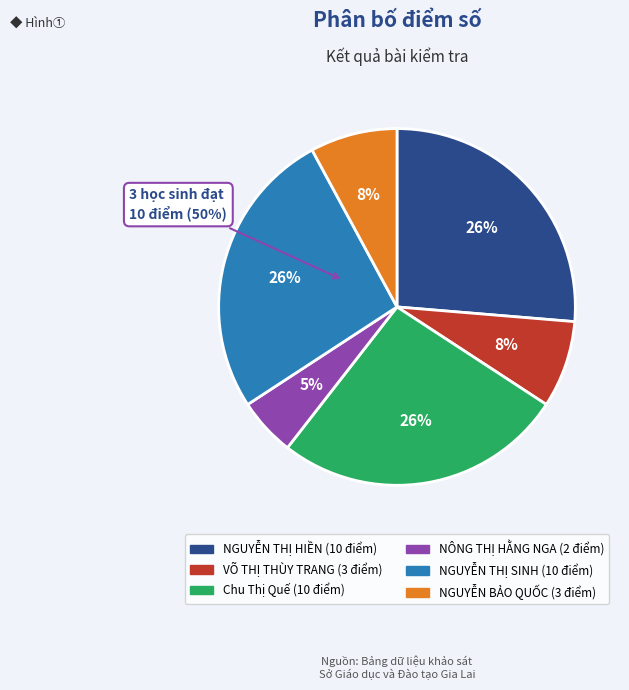

Rank the categories by value from highest to lowest.

NGUYỄN THỊ HIỀN, Chu Thị Quế, NGUYỄN THỊ SINH, VÕ THỊ THÙY TRANG, NGUYỄN BẢO QUỐC, NÔNG THỊ HẰNG NGA